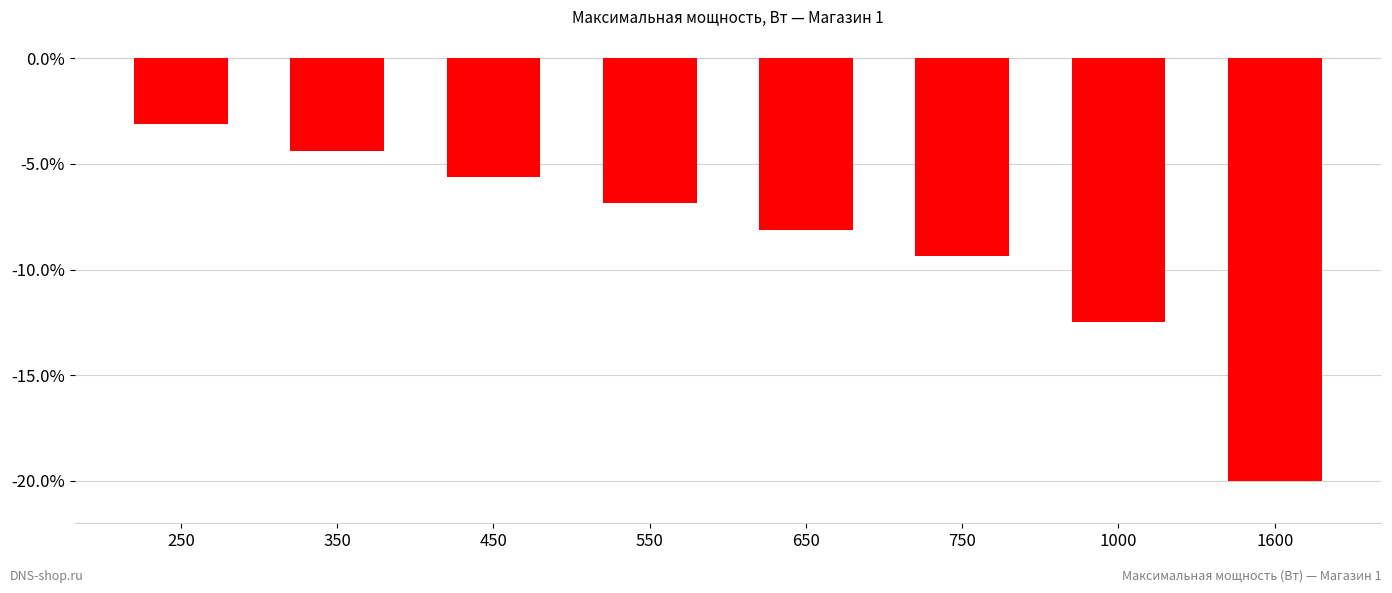

What is the sum of the values at 550 and 750?

-16.2